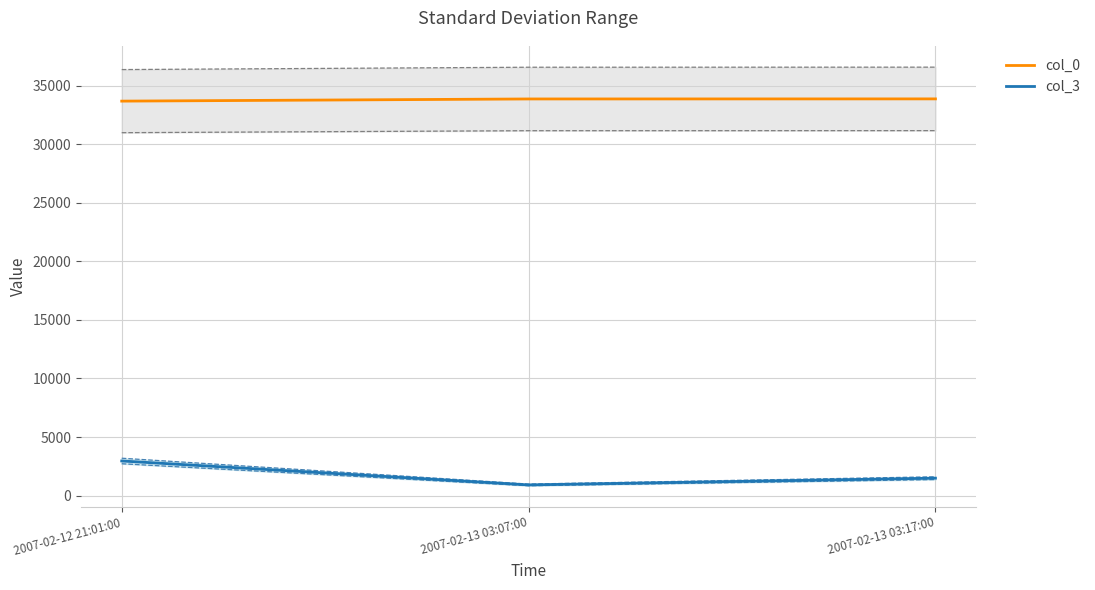

At which category does the chart reach its minimum across all series?

2007-02-13 03:07:00